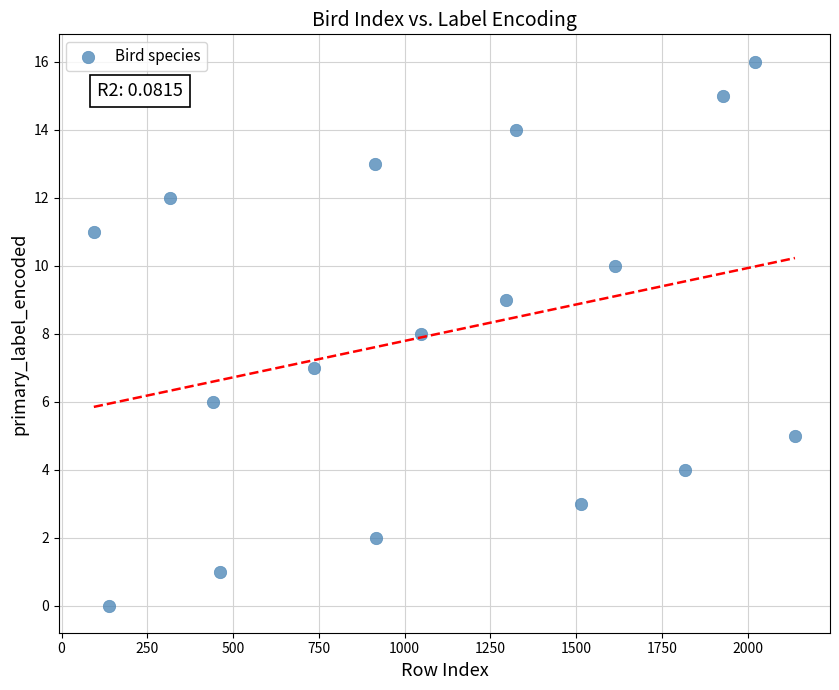

What is the range of X values (max minus min)?

2044